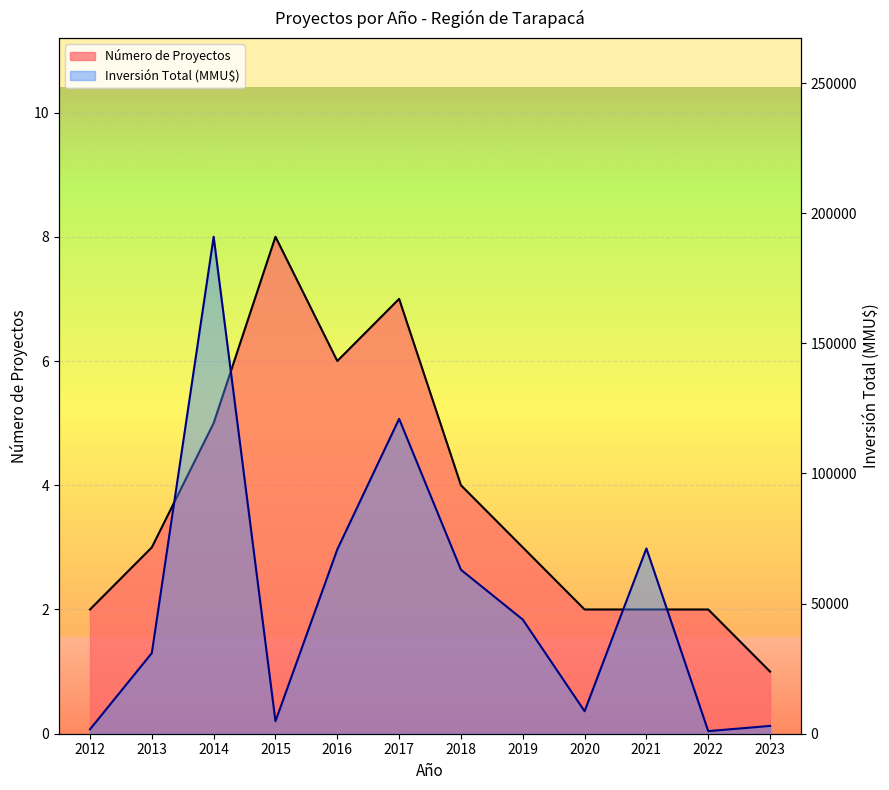

Between 2012 and 2020, which is larger?

2012